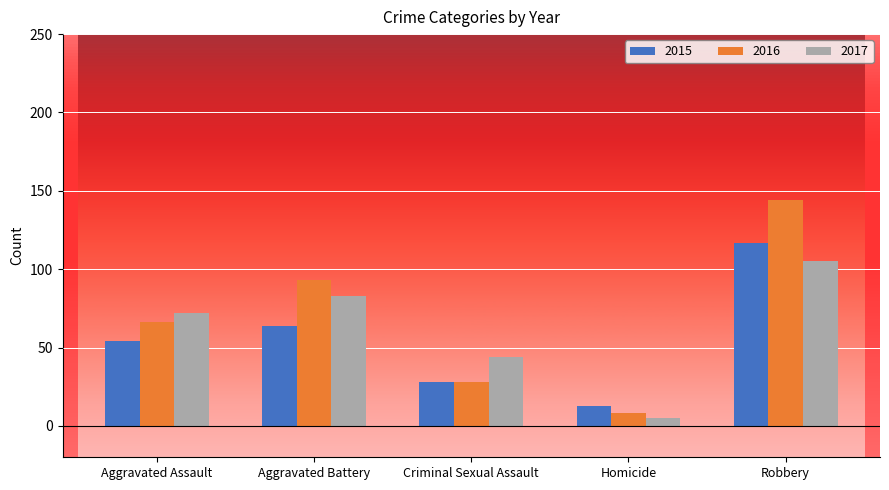

How many bars are there in total?

15